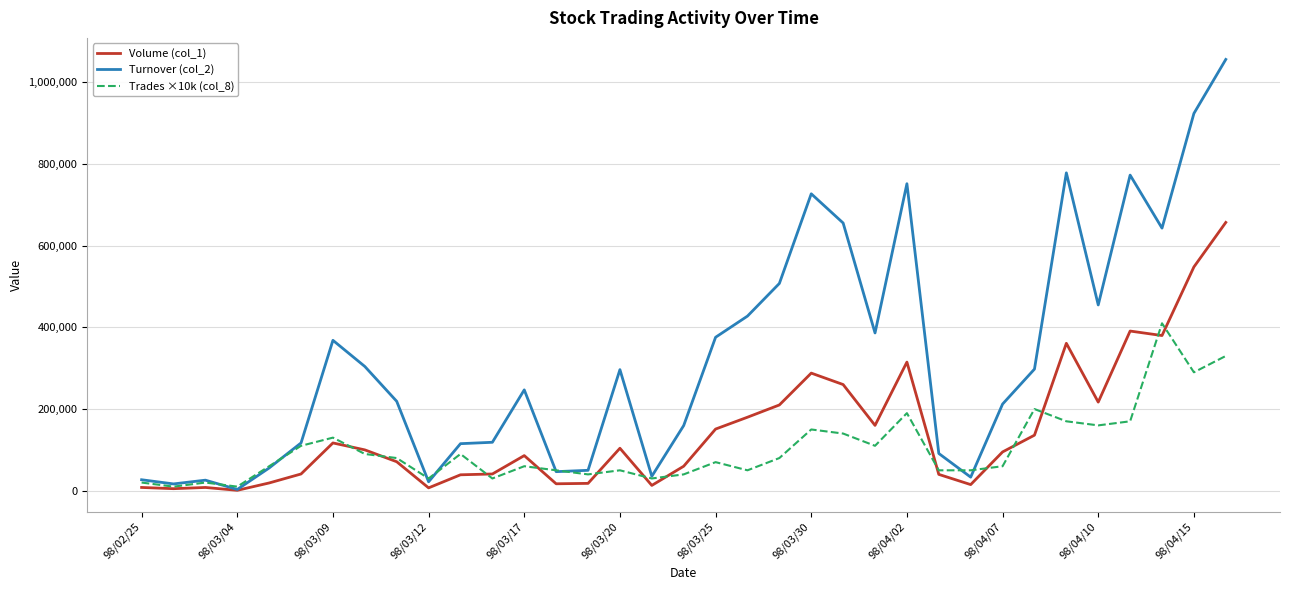

What is the greatest value displayed?

1056110